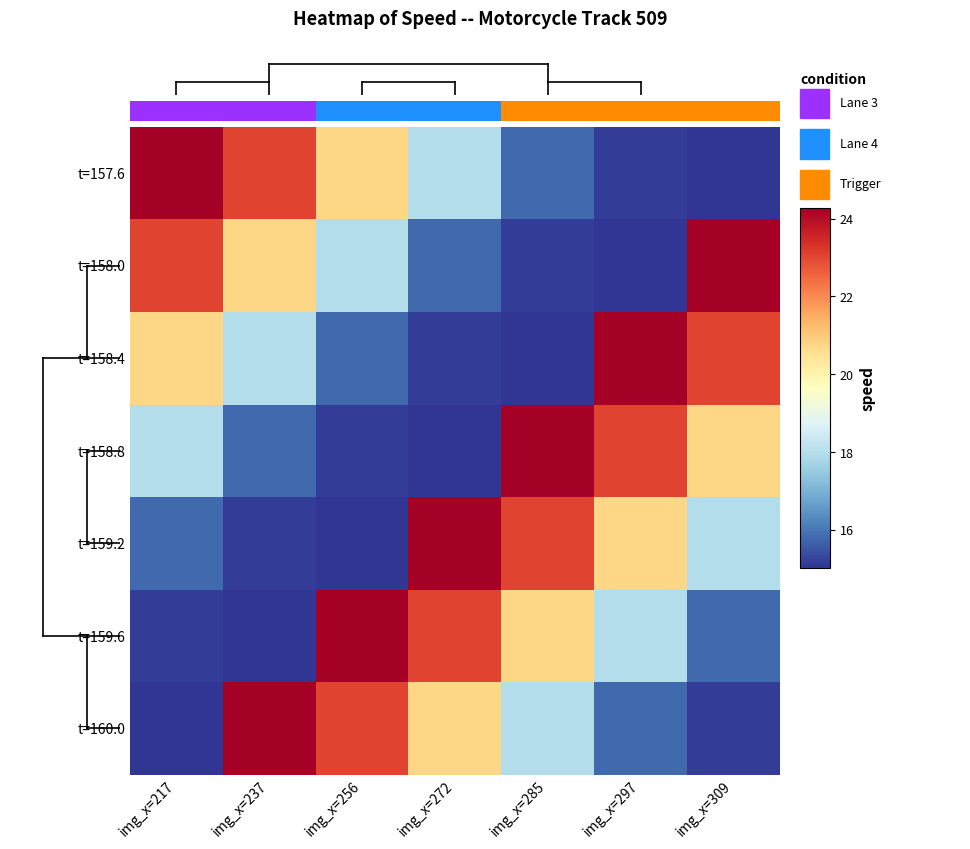

At img_x=285, list the series in order from smallest to largest.

t=158.4, t=158.0, t=157.6, t=160.0, t=159.6, t=159.2, t=158.8